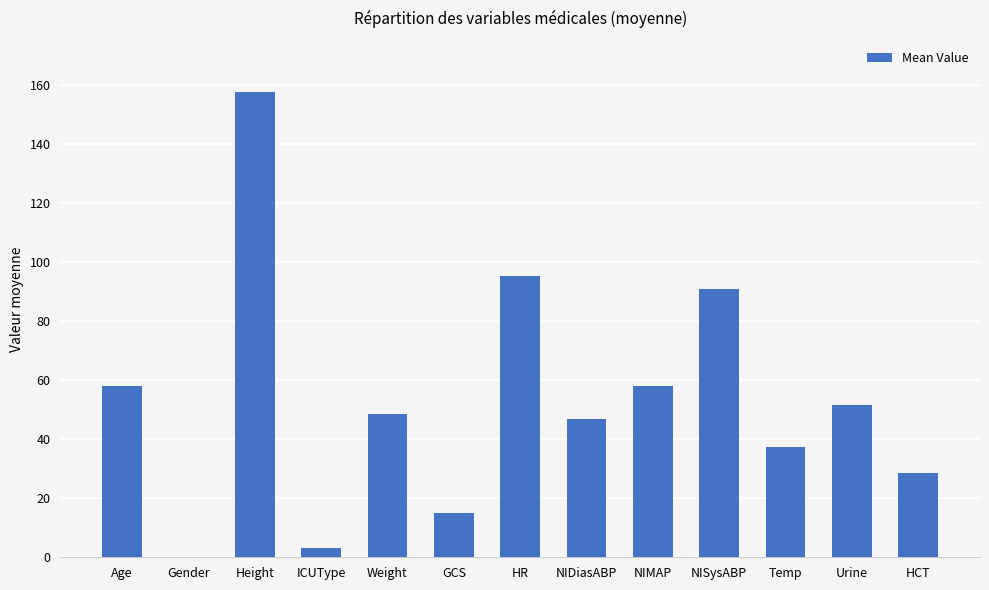

Where is the data nearest to the value 78?

NISysABP